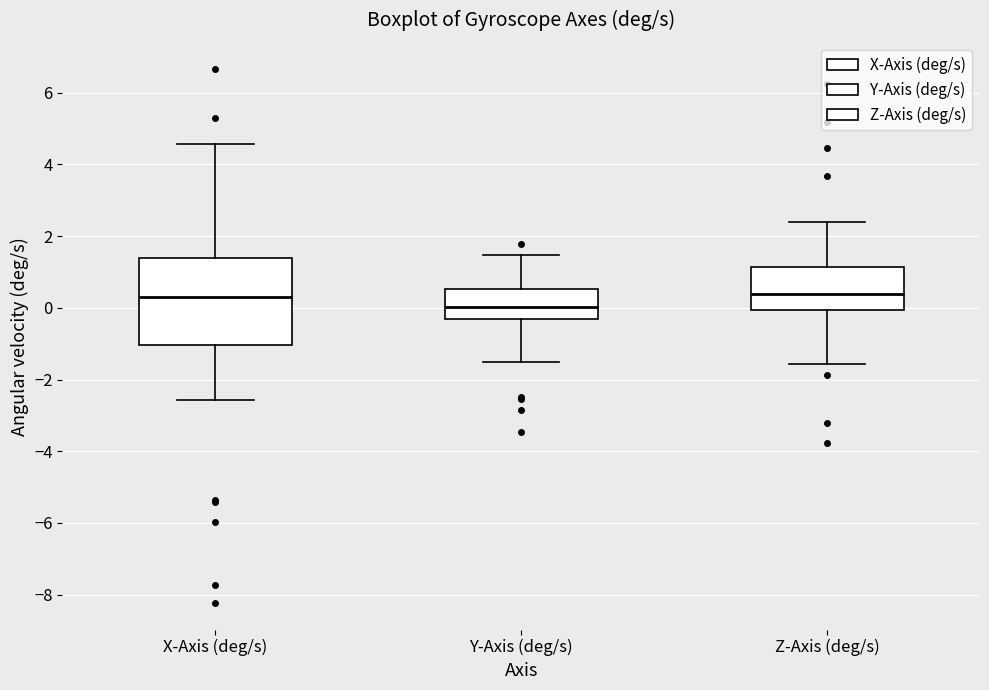

Where is the upper edge of the box for X-Axis (deg/s) on the y-axis? The values are not printed on the chart, so give them approximately, as read against the axis.

1.4